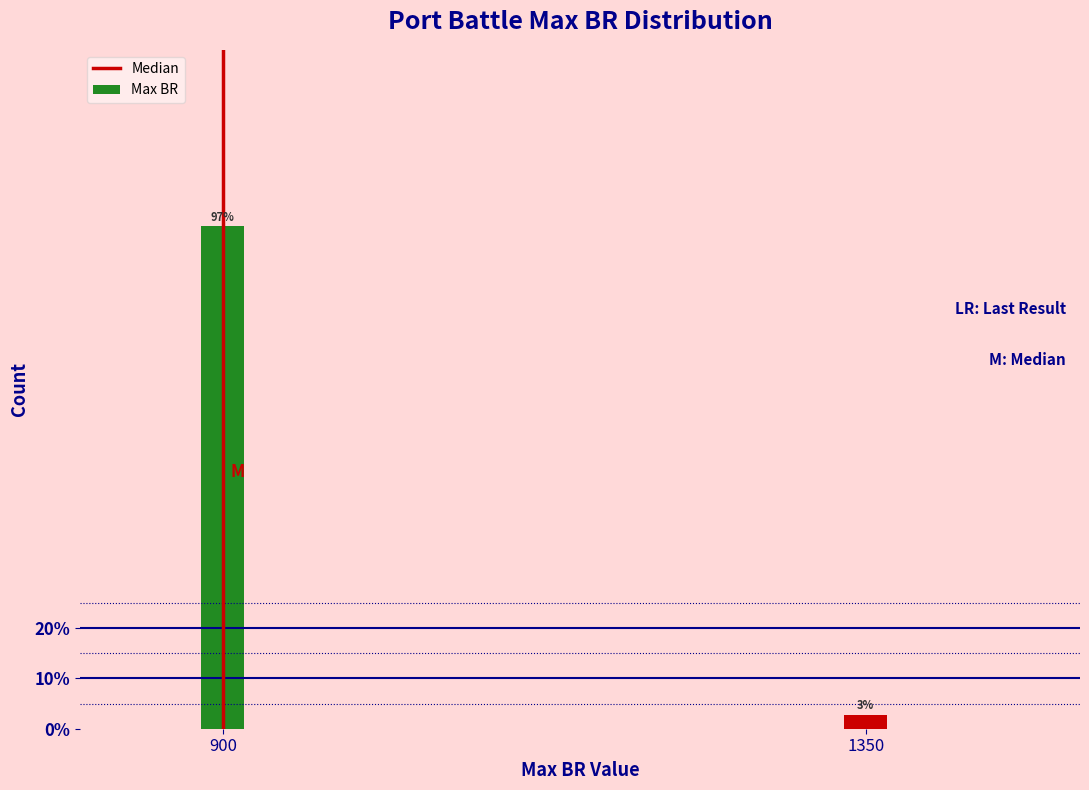

Are the bars horizontal?

No